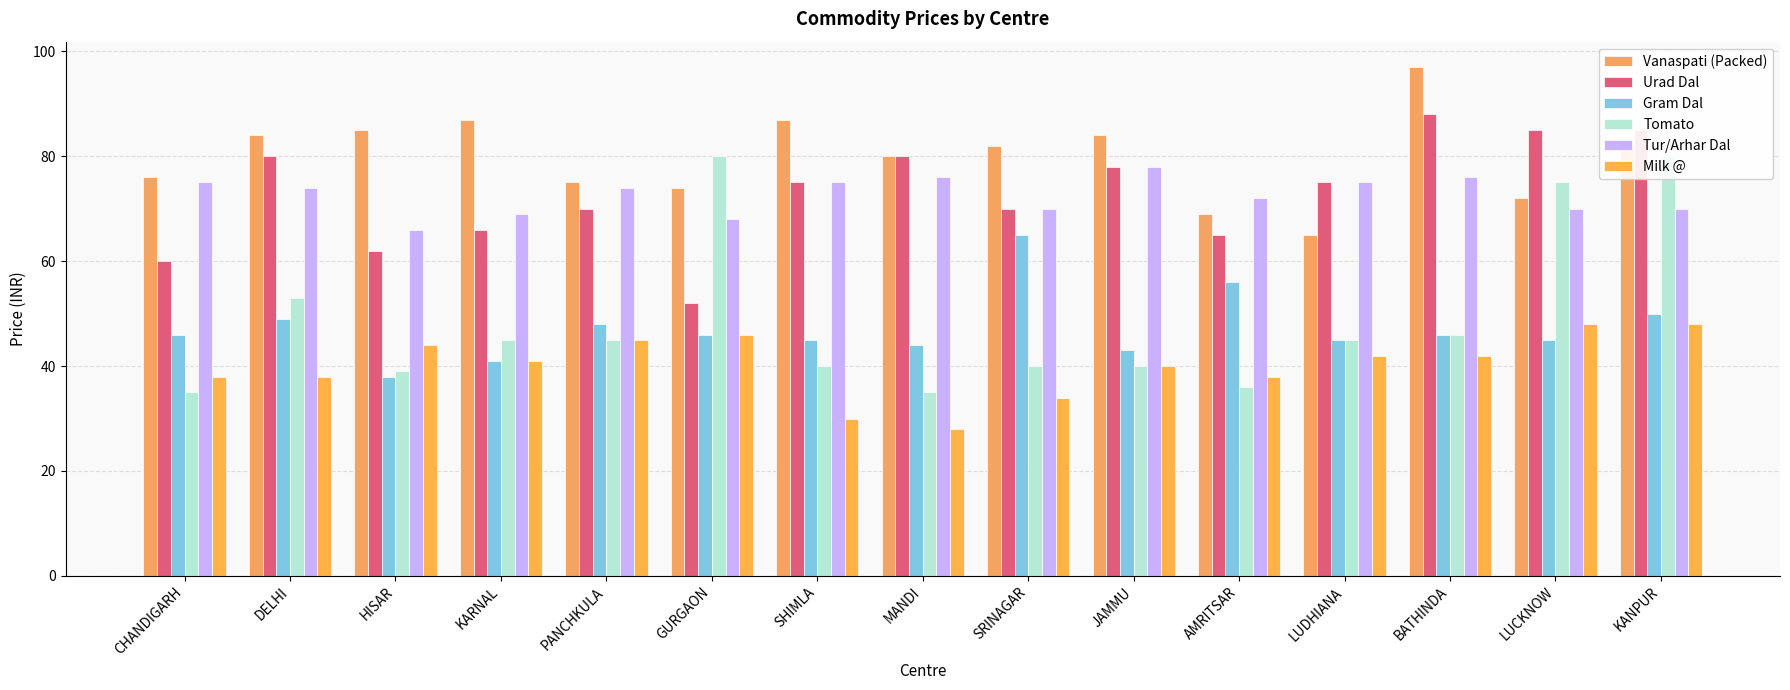

Rank the categories by Milk @ value from lowest to highest.

MANDI, SHIMLA, SRINAGAR, CHANDIGARH, DELHI, AMRITSAR, JAMMU, KARNAL, LUDHIANA, BATHINDA, HISAR, PANCHKULA, GURGAON, LUCKNOW, KANPUR